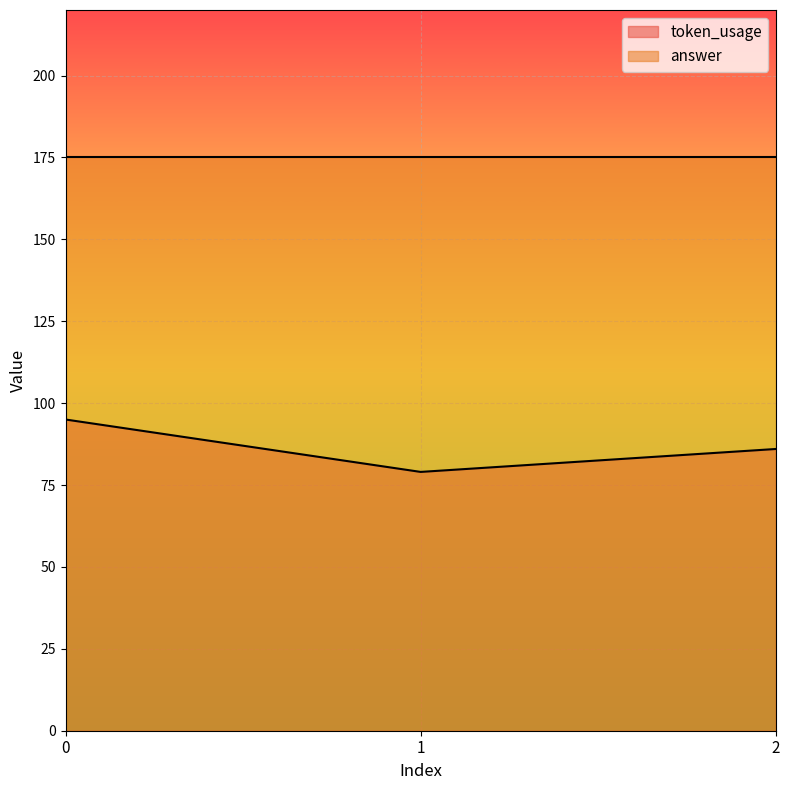

At which category does the chart reach its minimum across all series?

1